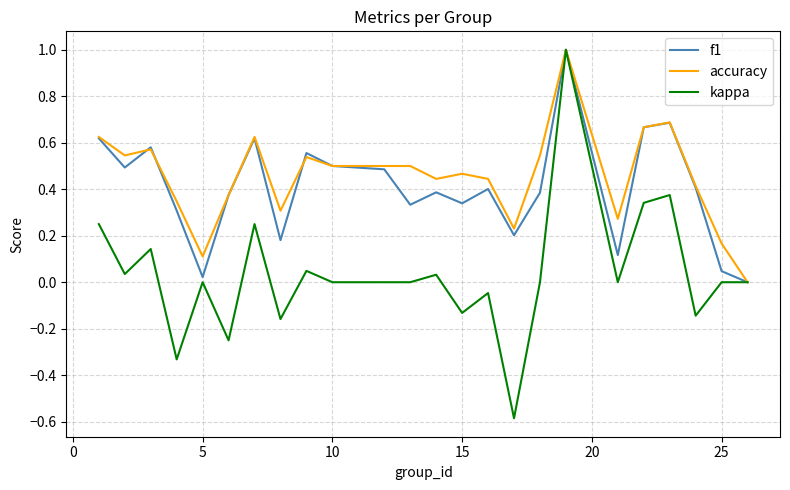

What is the greatest value displayed?

1.0